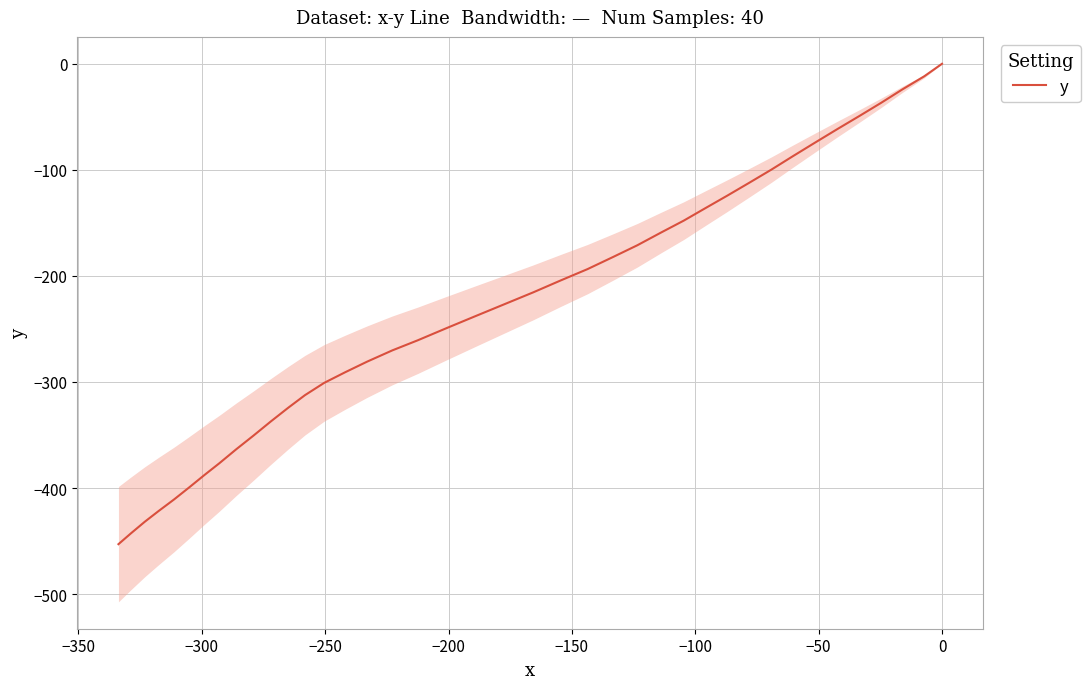

True or false: there are more than 0 points higher than both neighbors.

False